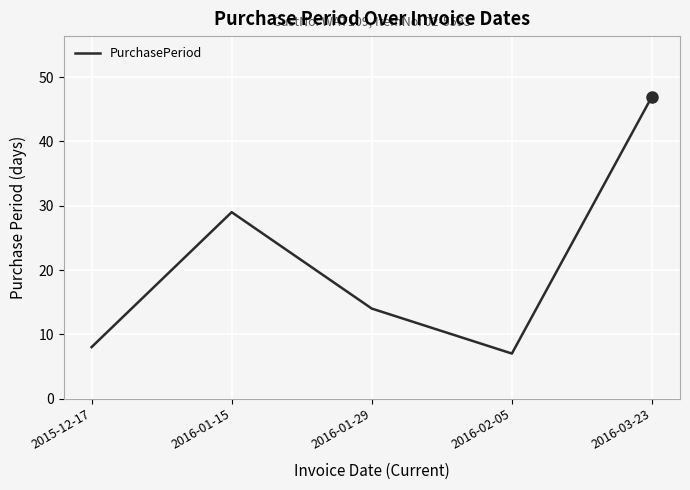

At which category does the data reach its first local valley?

2016-02-05